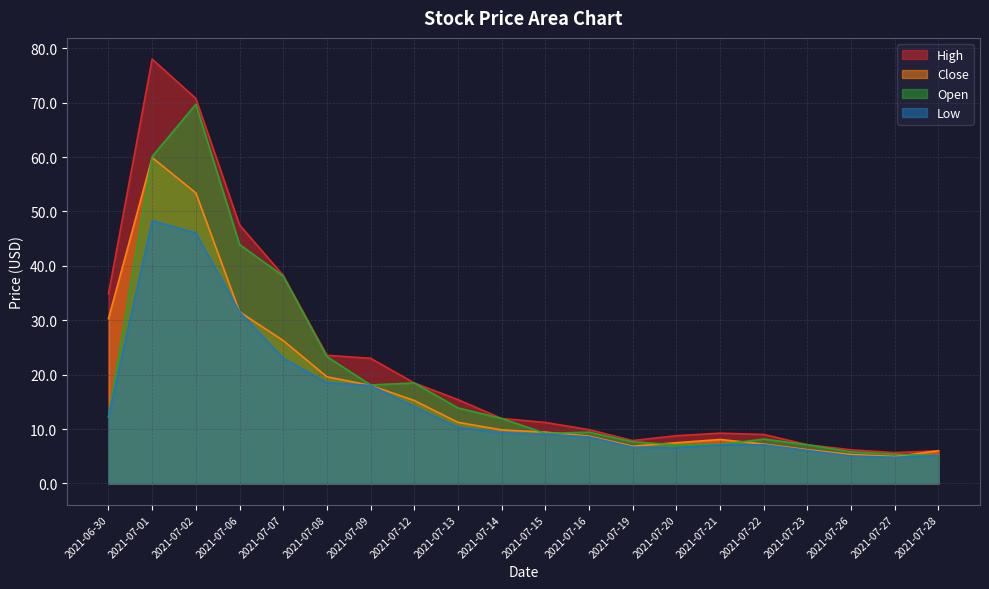

True or false: Close and High cross at least once.

False